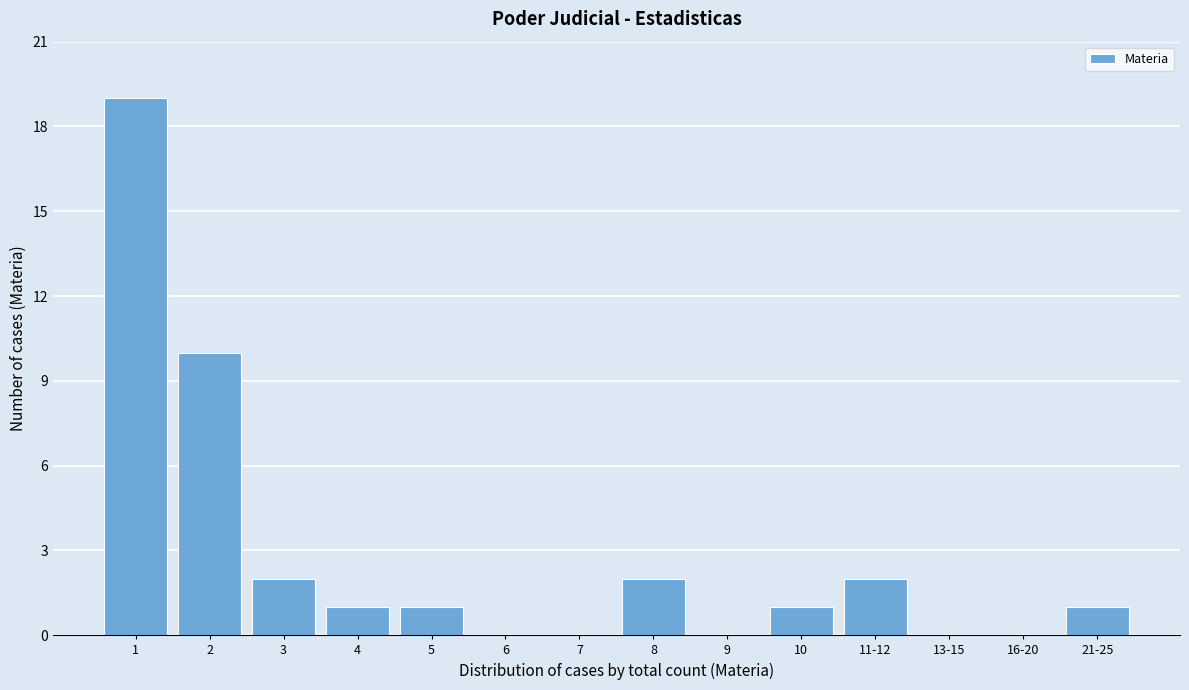

Reading right to left, extract all data points from this chart.

21-25=1	16-20=0	13-15=0	11-12=2	10=1	9=0	8=2	7=0	6=0	5=1	4=1	3=2	2=10	1=19